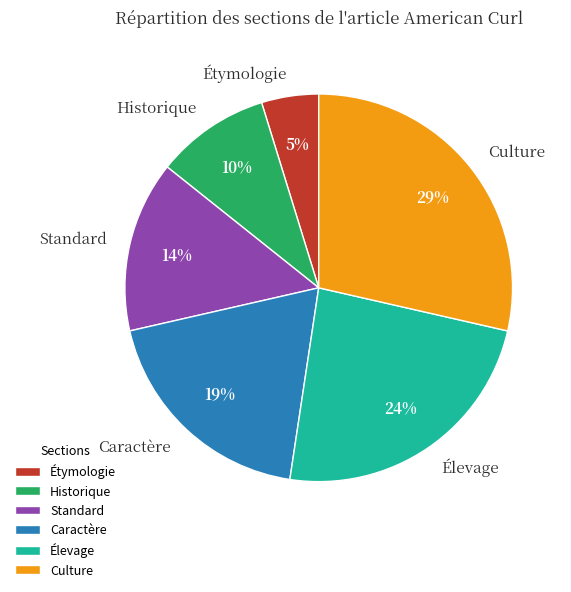

Is there a majority slice in this chart?

No